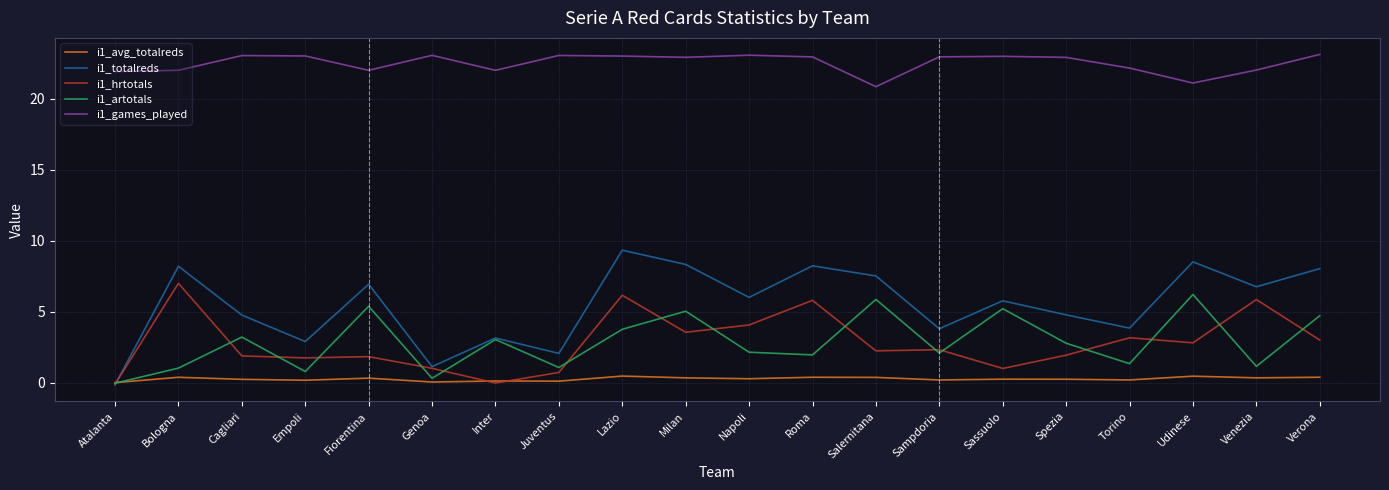

Rank the categories by i1_games_played value from highest to lowest.

Verona, Napoli, Genoa, Juventus, Cagliari, Empoli, Lazio, Sassuolo, Sampdoria, Roma, Milan, Spezia, Torino, Venezia, Fiorentina, Bologna, Inter, Atalanta, Udinese, Salernitana